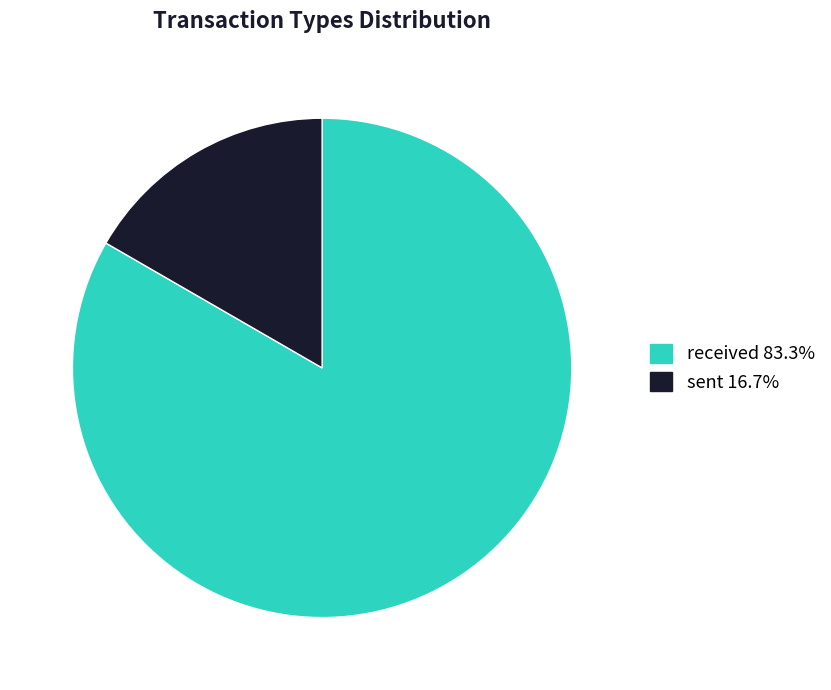

Which category has the smallest portion of the pie?

sent